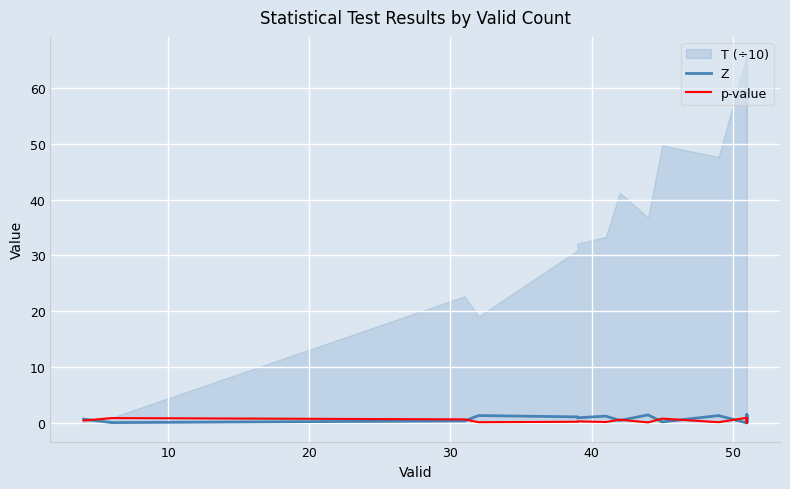

Which series ends up on top after the final intersection of p-value and Z?

p-value